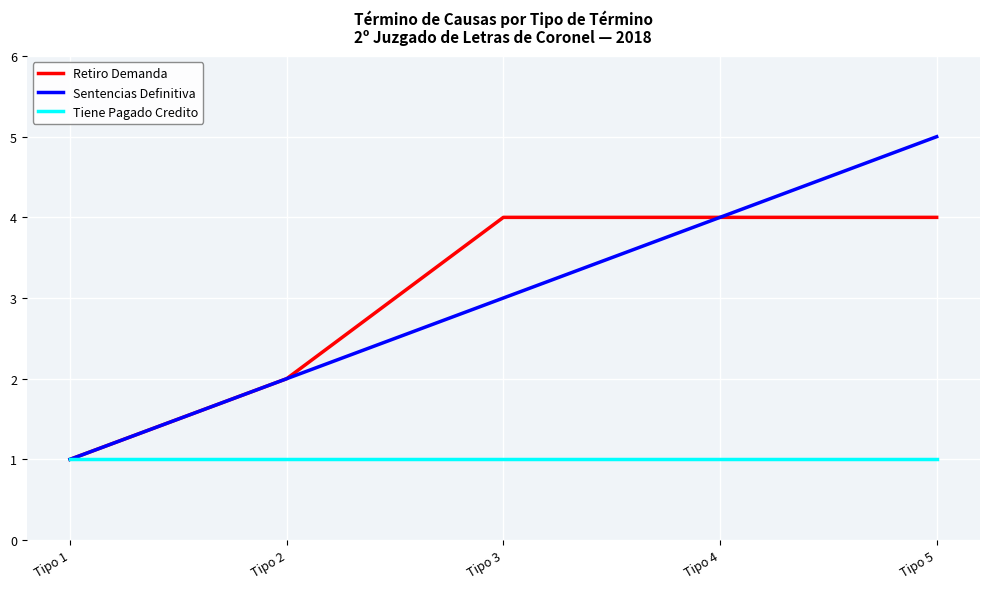

What is the sum of all Sentencias Definitiva values?

15